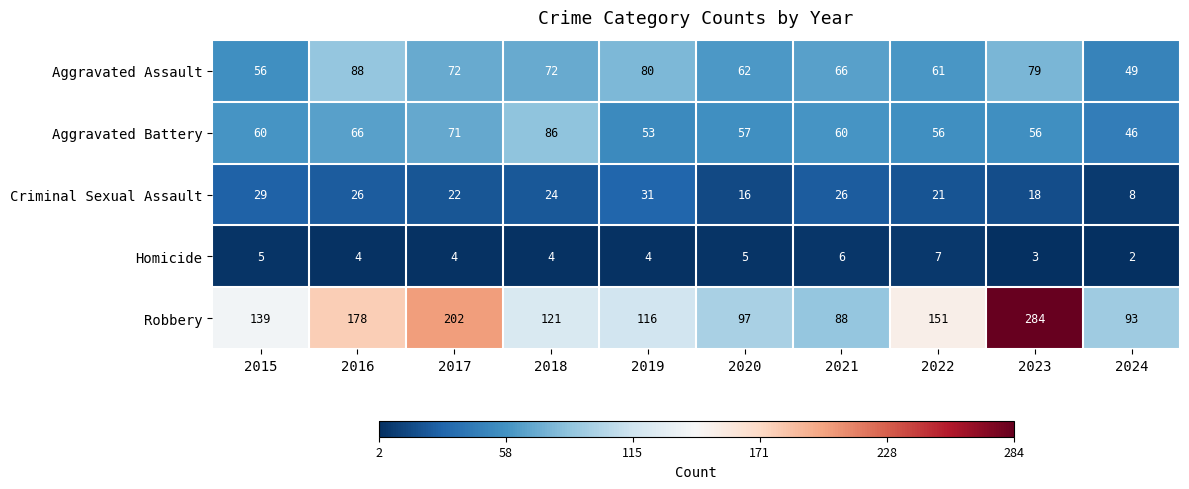

What is the sum of all Homicide values?

44